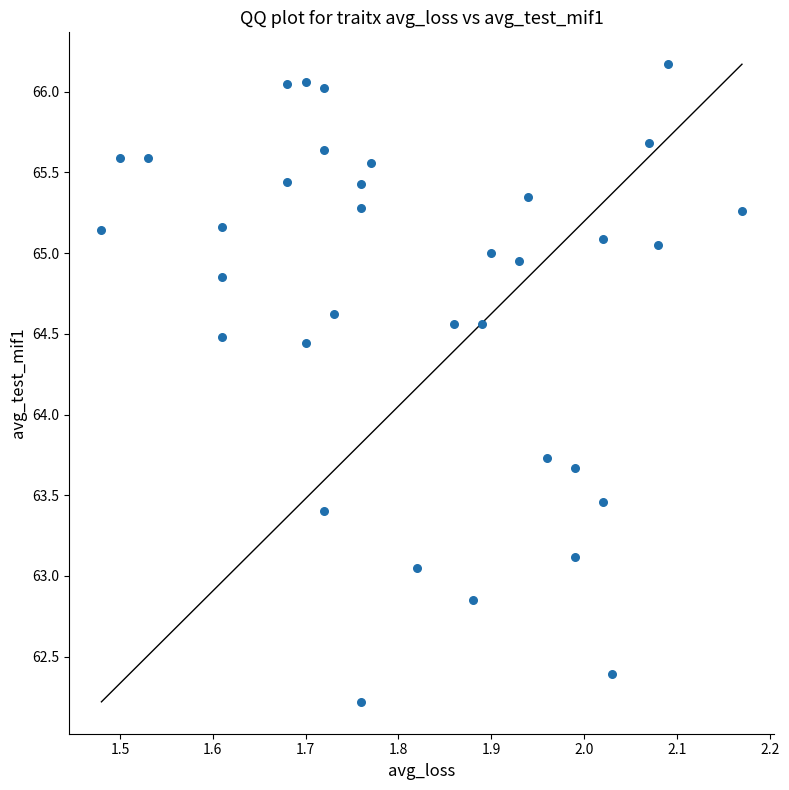

What is the range of X values (max minus min)?

0.7